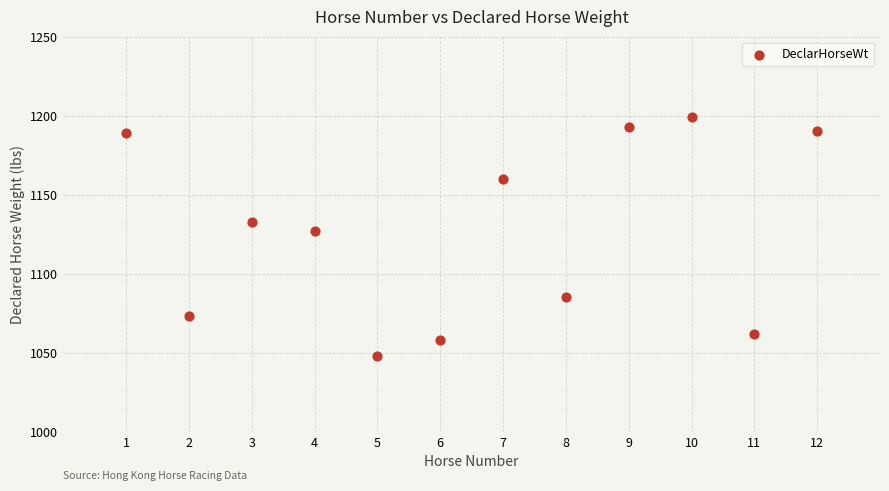

What is the average X value?

6